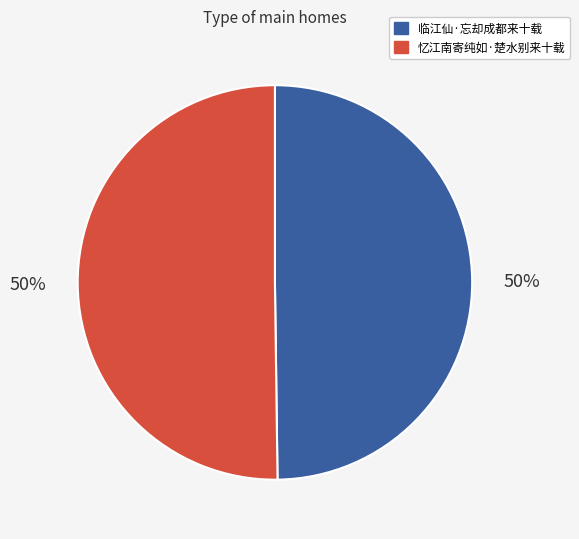

To the nearest percent, what portion does 忆江南寄纯如·楚水别来十载 represent?

50%